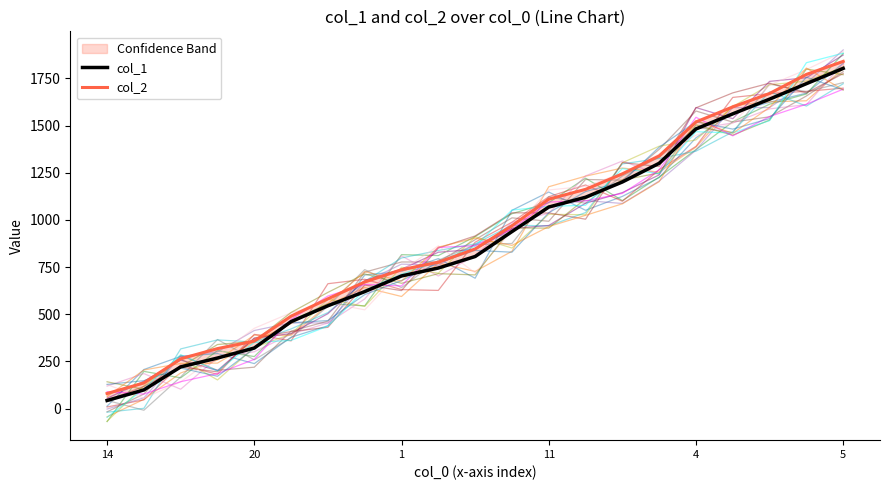

True or false: col_2 has more than 2 points higher than both neighbors.

False